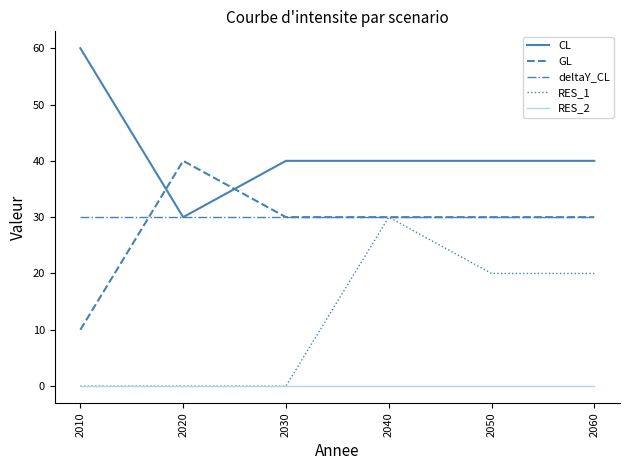

True or false: GL and RES_2 intersect in this chart.

False